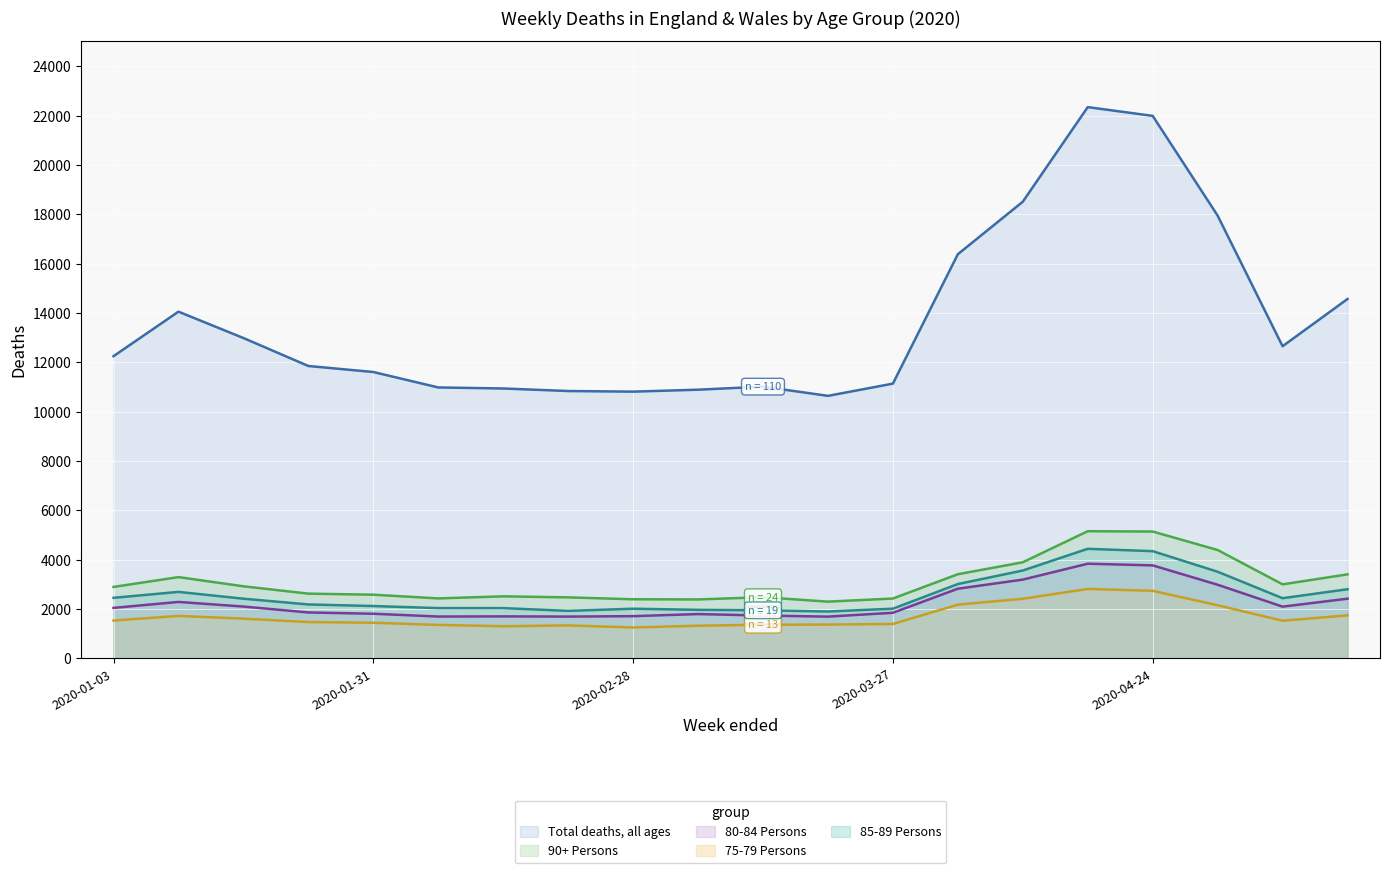

How many lines are shown in the chart?

5